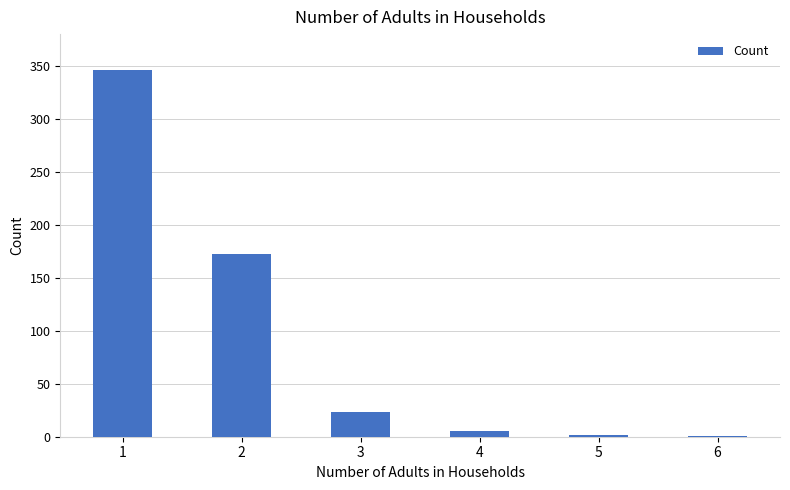

Between 1 and 4, which is larger?

1